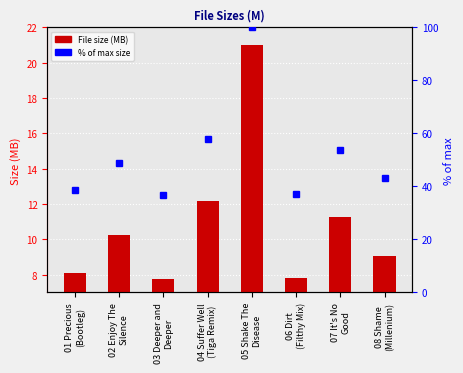

What is the sum of the values at 04 Suffer Well
(Tiga Remix) and 07 It's No
Good?

23.5